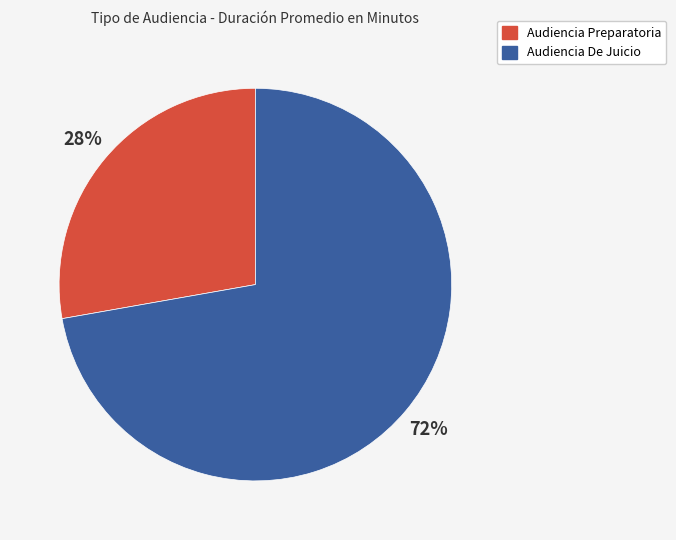

What percentage is the Audiencia Preparatoria slice, to the nearest percent?

28%